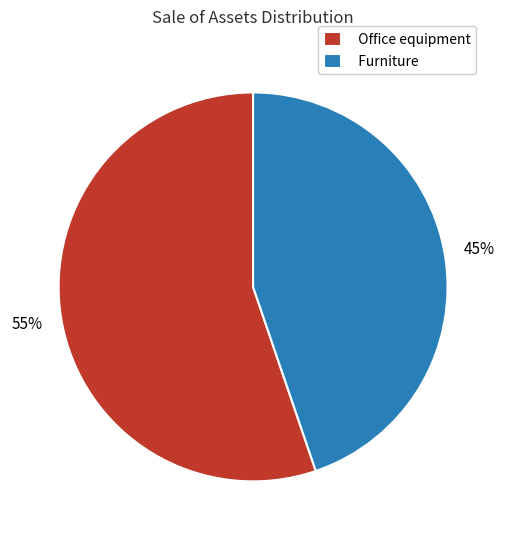

What is the majority slice?

Office equipment